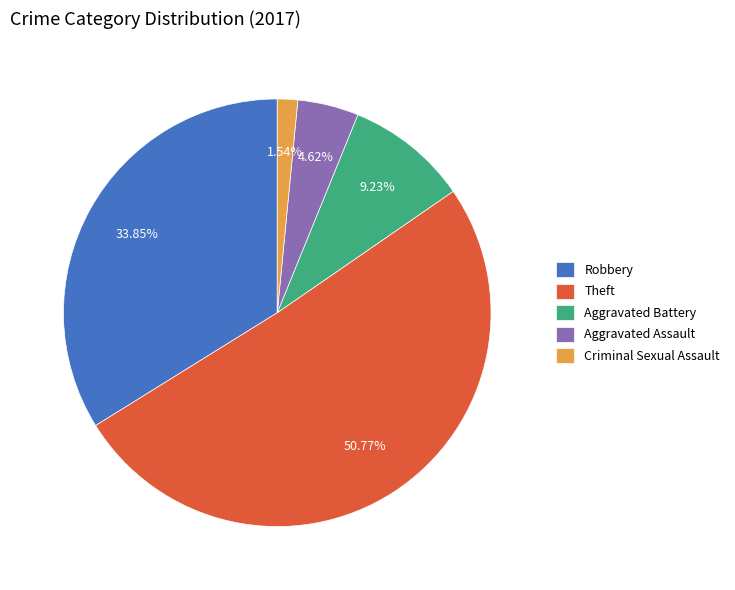

Which category has the biggest portion of the pie?

Theft